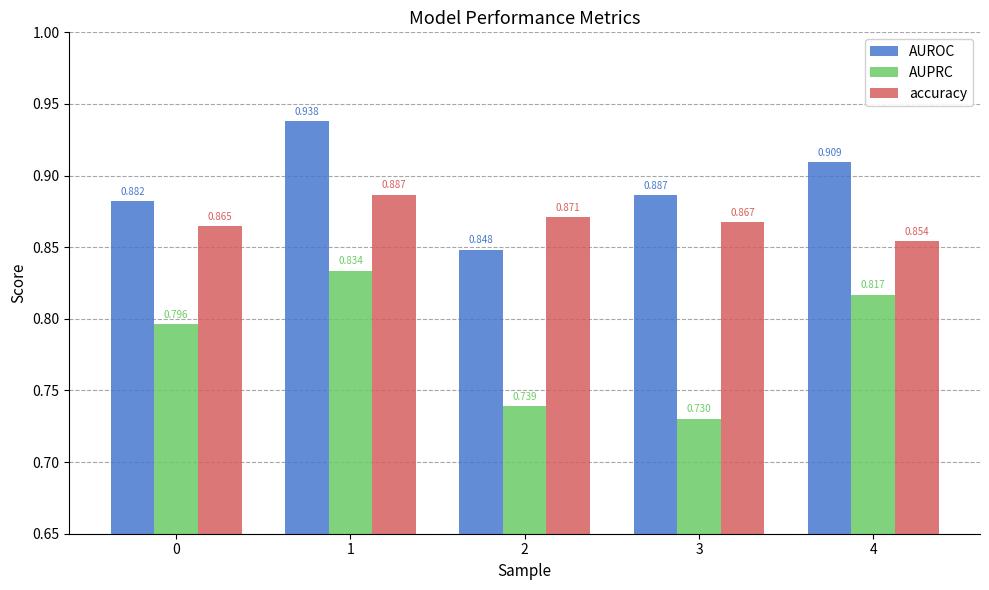

Which series has the largest range (max minus min)?

AUPRC